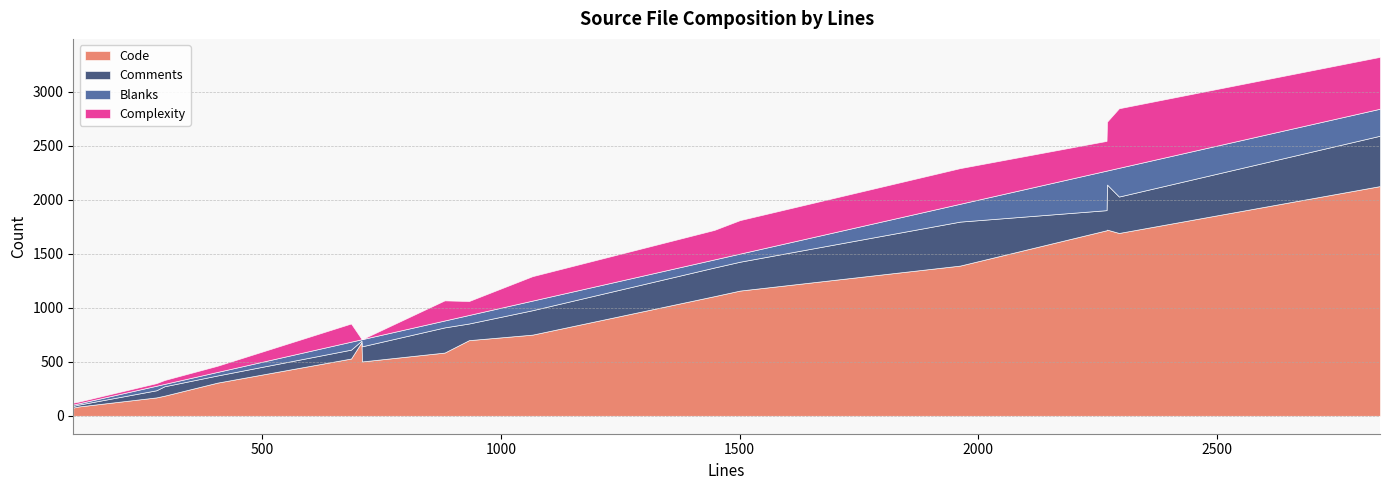

Which series changed the most between ldbm_delete.c and ldbm_bind.c?

Code